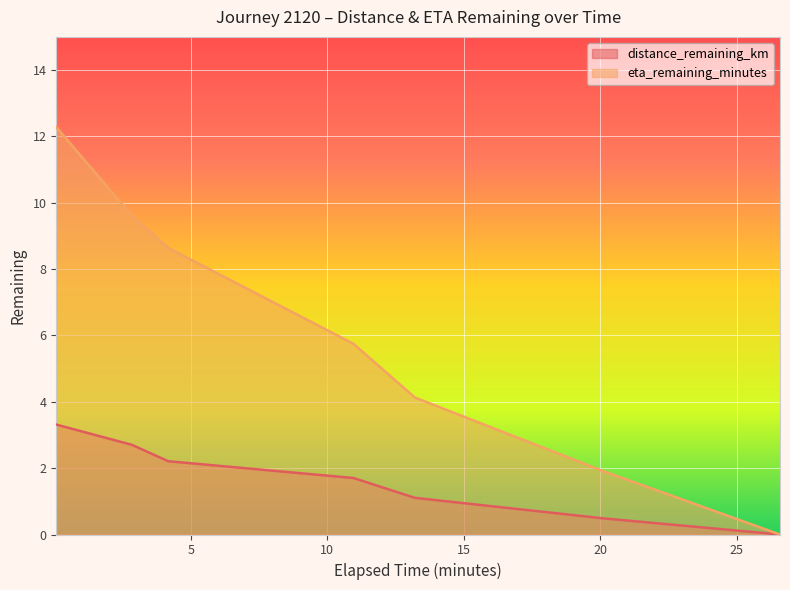

What is the difference between the maximum and minimum values in the distance_remaining_km series?

3.3